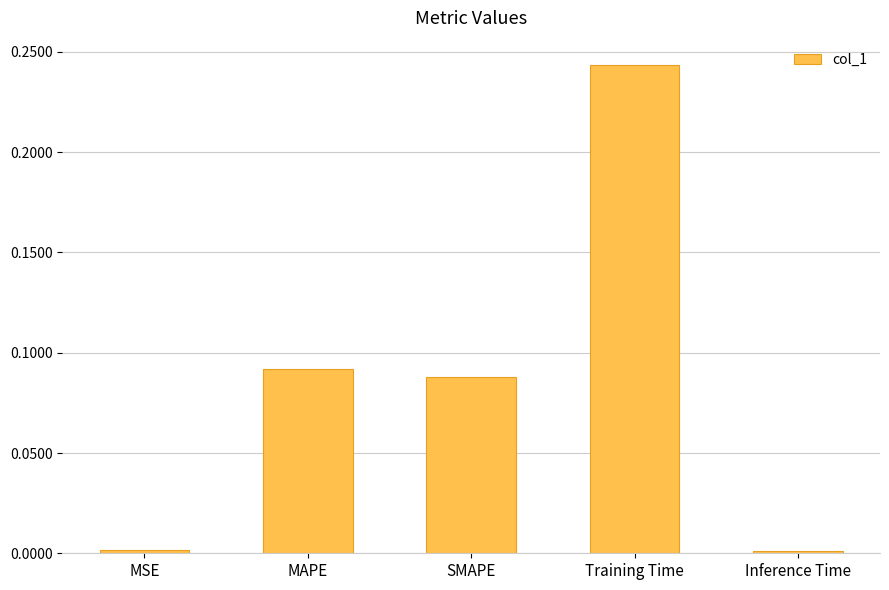

Is it true that the value at MSE is 0.0?

True